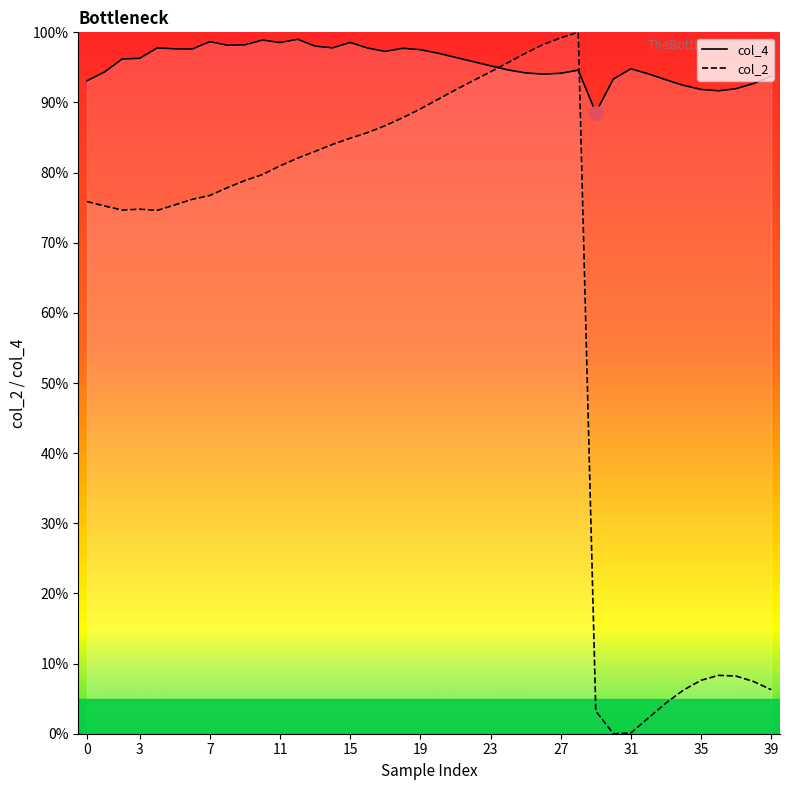

Does the chart display data point markers on the line(s)?

No